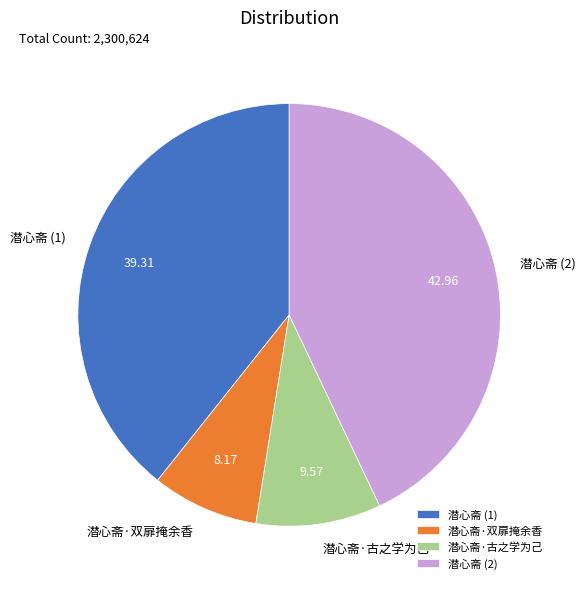

Is there any slice that represents more than half of the pie?

No